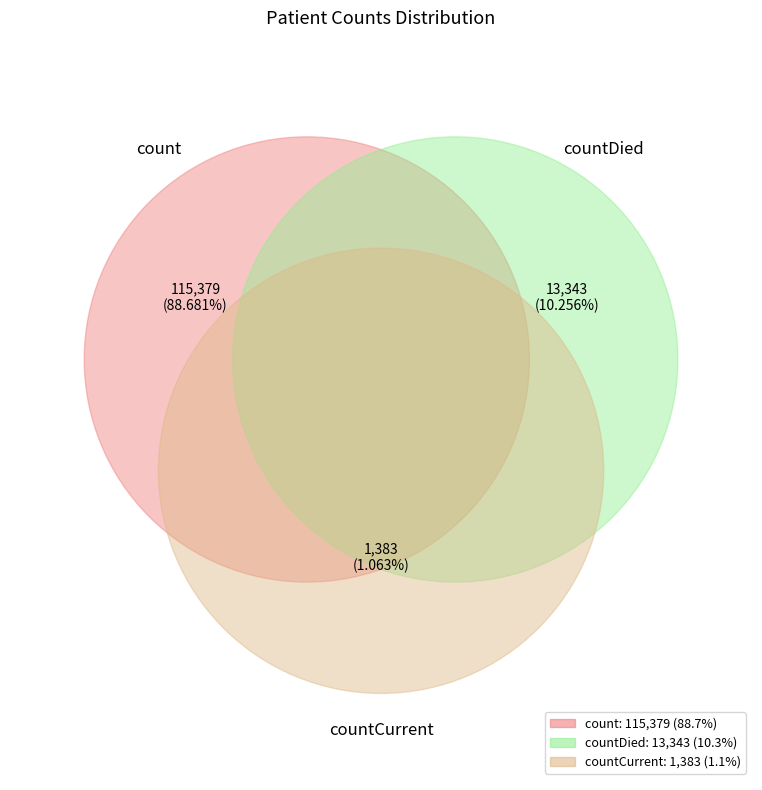

To the nearest percent, what is the difference between the largest and smallest slice percentages?

88%